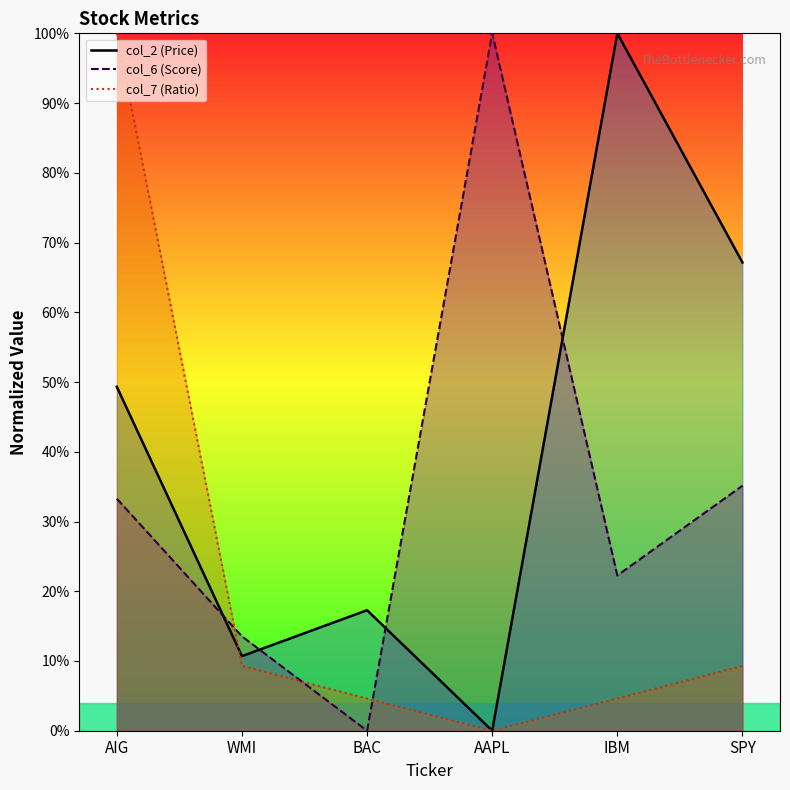

Reading left to right, list all the values displayed in this chart.

col_2 (Price): 49.3	10.7	17.3	0.0	100.0	67.1
col_6 (Score): 33.3	13.5	0.0	100.0	22.3	35.1
col_7 (Ratio): 100.0	9.3	4.6	0.0	4.6	9.3